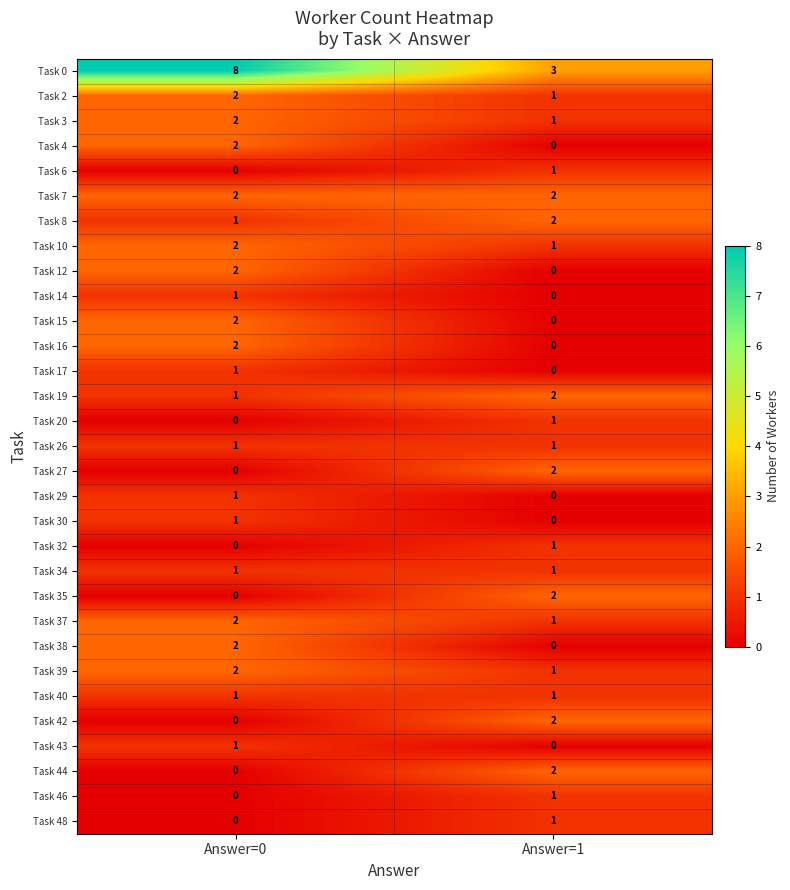

What is the total value across all series at Answer=1?

30